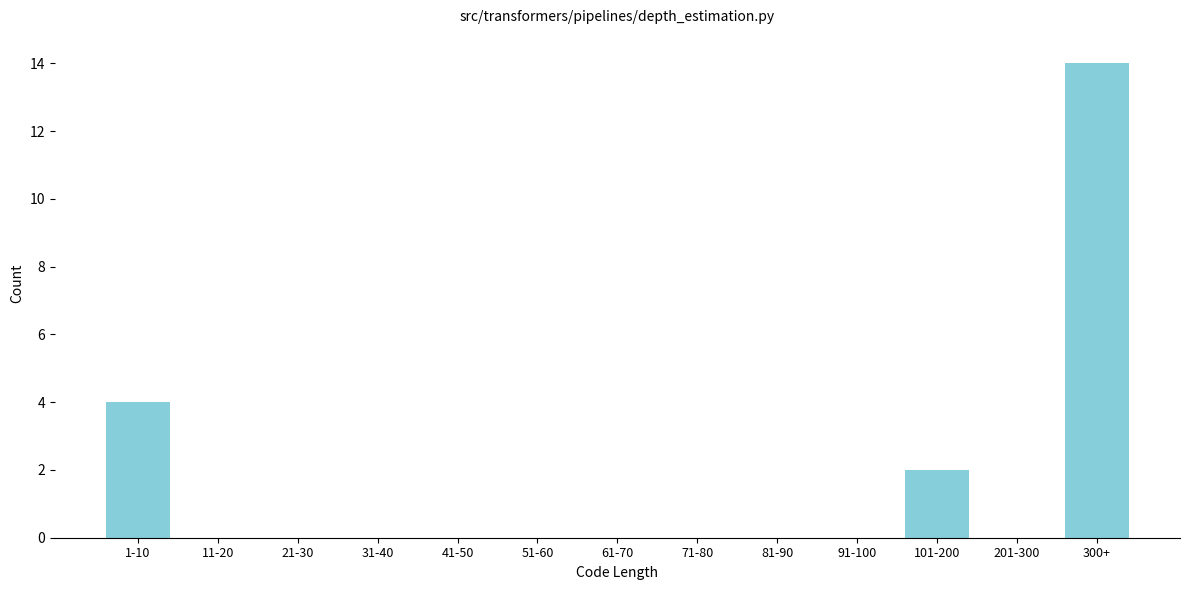

Reading left to right, extract all data points from this chart.

1-10=4	11-20=0	21-30=0	31-40=0	41-50=0	51-60=0	61-70=0	71-80=0	81-90=0	91-100=0	101-200=2	201-300=0	300+=14